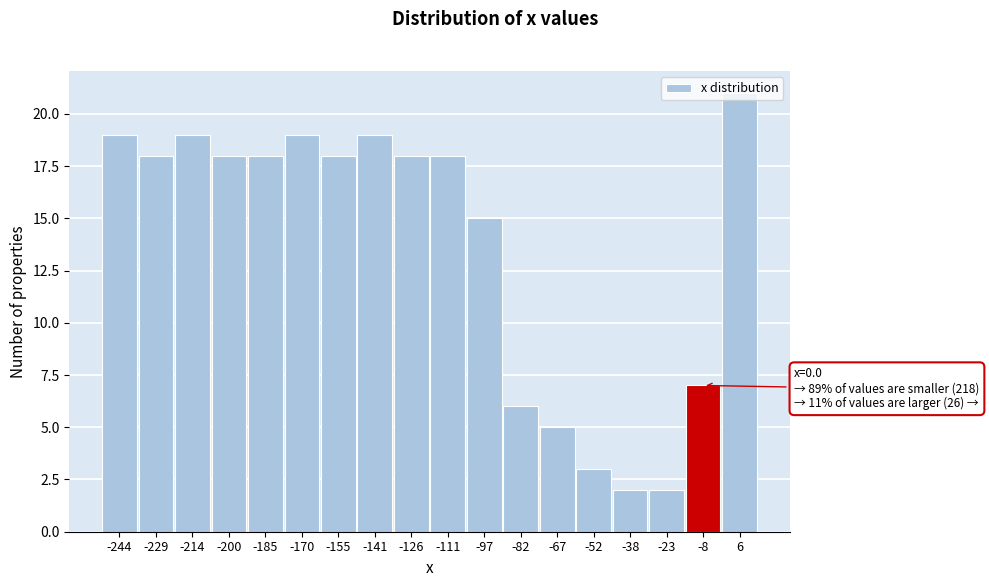

What is the change in value from -229 to -8?

-11